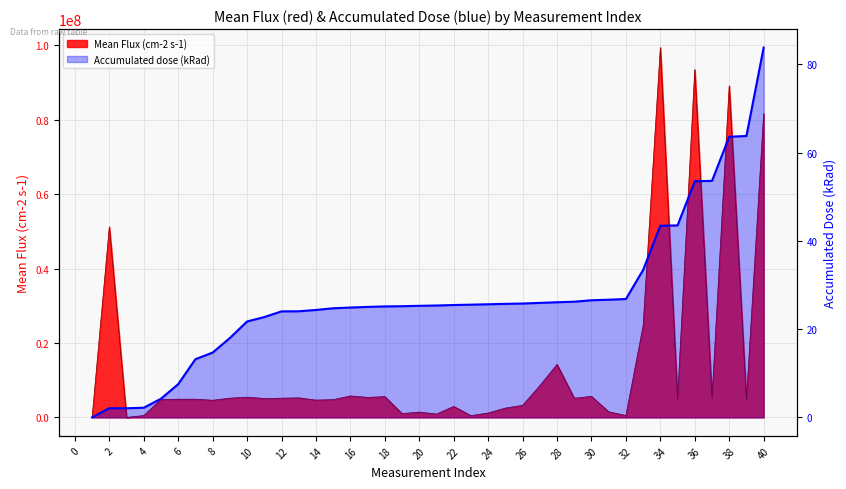

Which series has the largest total across all categories?

Mean Flux (cm-2 s-1)